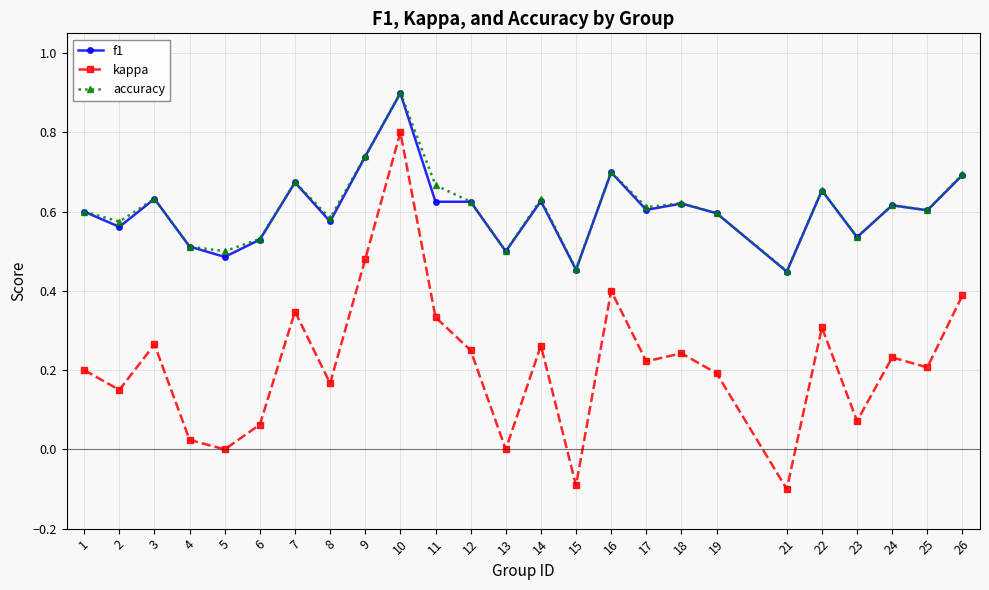

True or false: kappa and accuracy intersect in this chart.

False